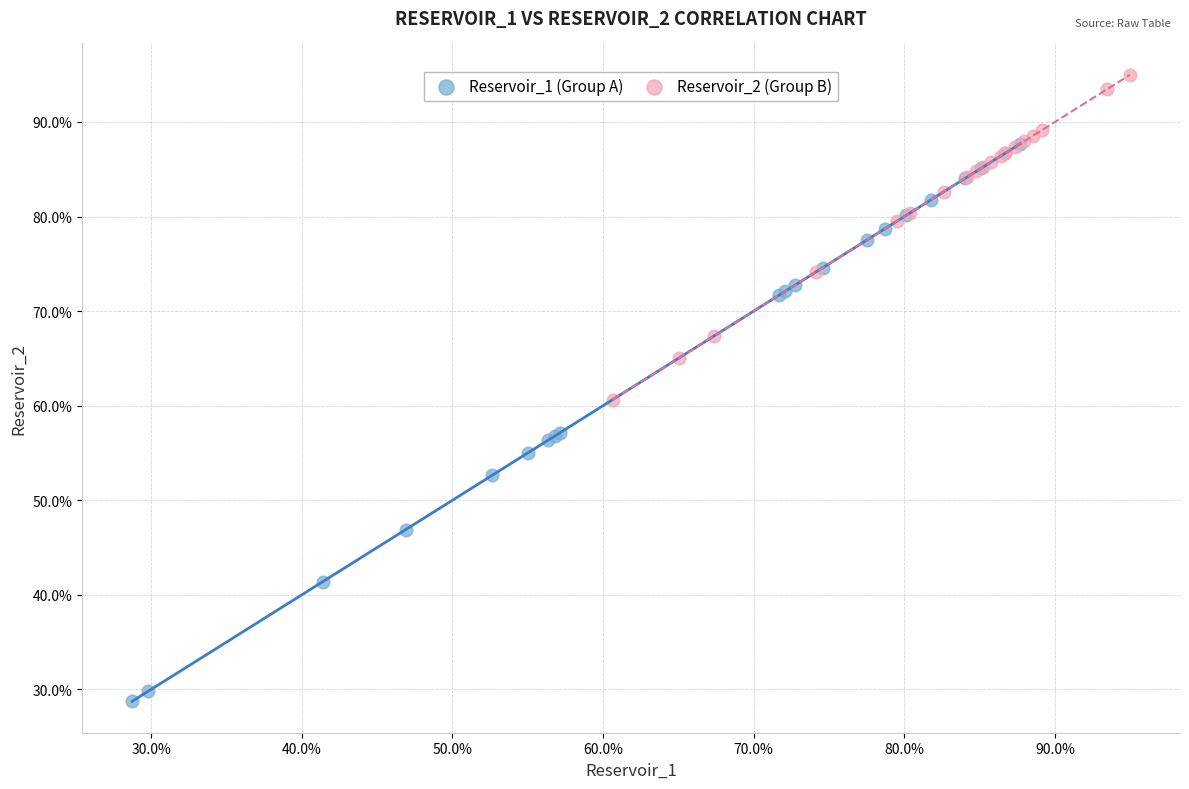

Which series has the largest Y range (max minus min)?

Reservoir_1 (Group A)